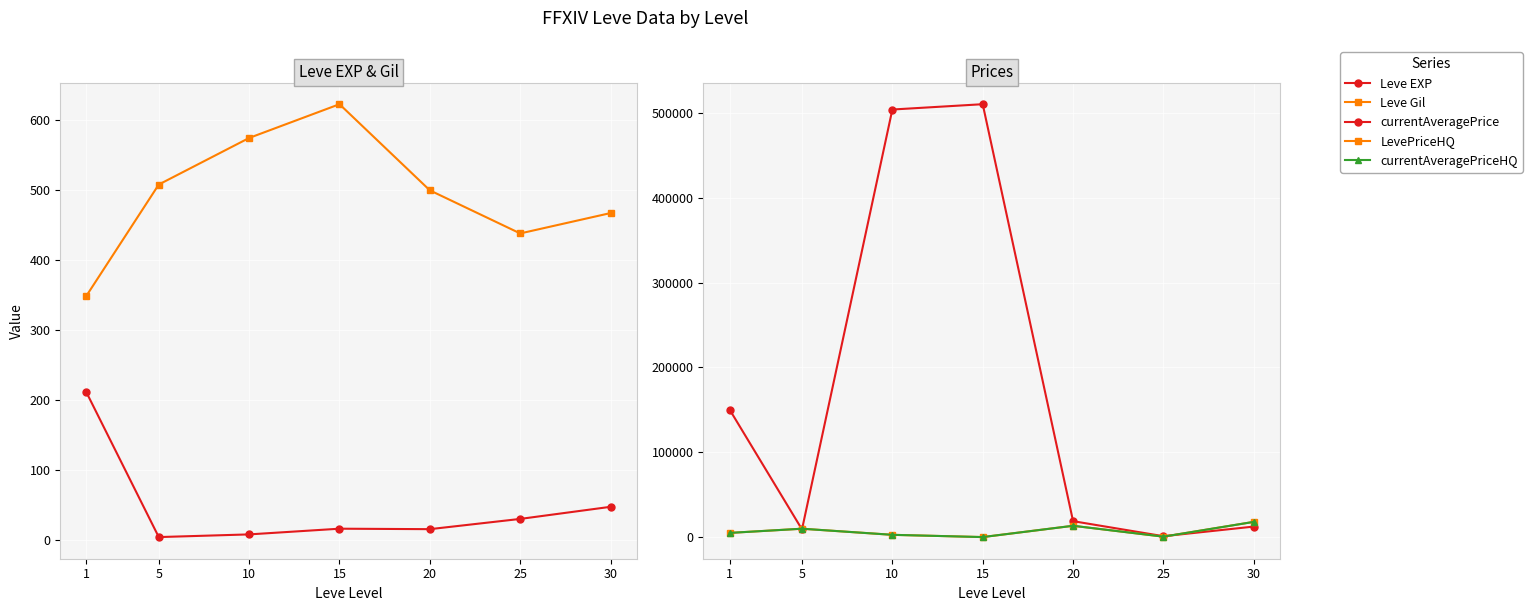

Reading right to left, transcribe all the data shown in this chart.

Leve EXP: 47.0	29.7	15.0	15.7	7.5	3.7	210.7
Leve Gil: 467.5	438.3	500.0	623.3	575.0	508.3	349.2
currentAveragePrice: 12839.8	1508.2	19205.8	509785.8	503519.5	9496.7	150276.8
LevePriceHQ: 18372.2	977.7	13770.0	481.7	3138.7	10316.2	5391.2
currentAveragePriceHQ: 18372.2	977.7	13770.0	481.7	3138.7	10316.2	5391.2